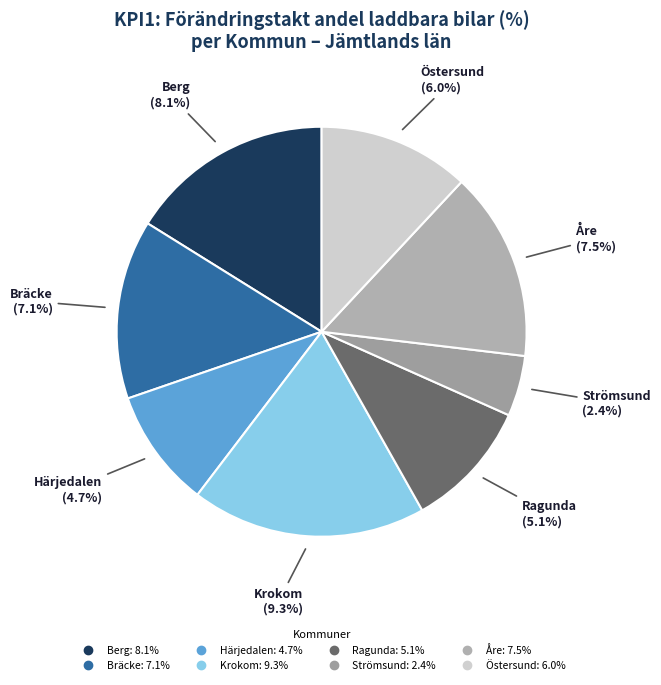

Which category has the biggest portion of the pie?

Krokom